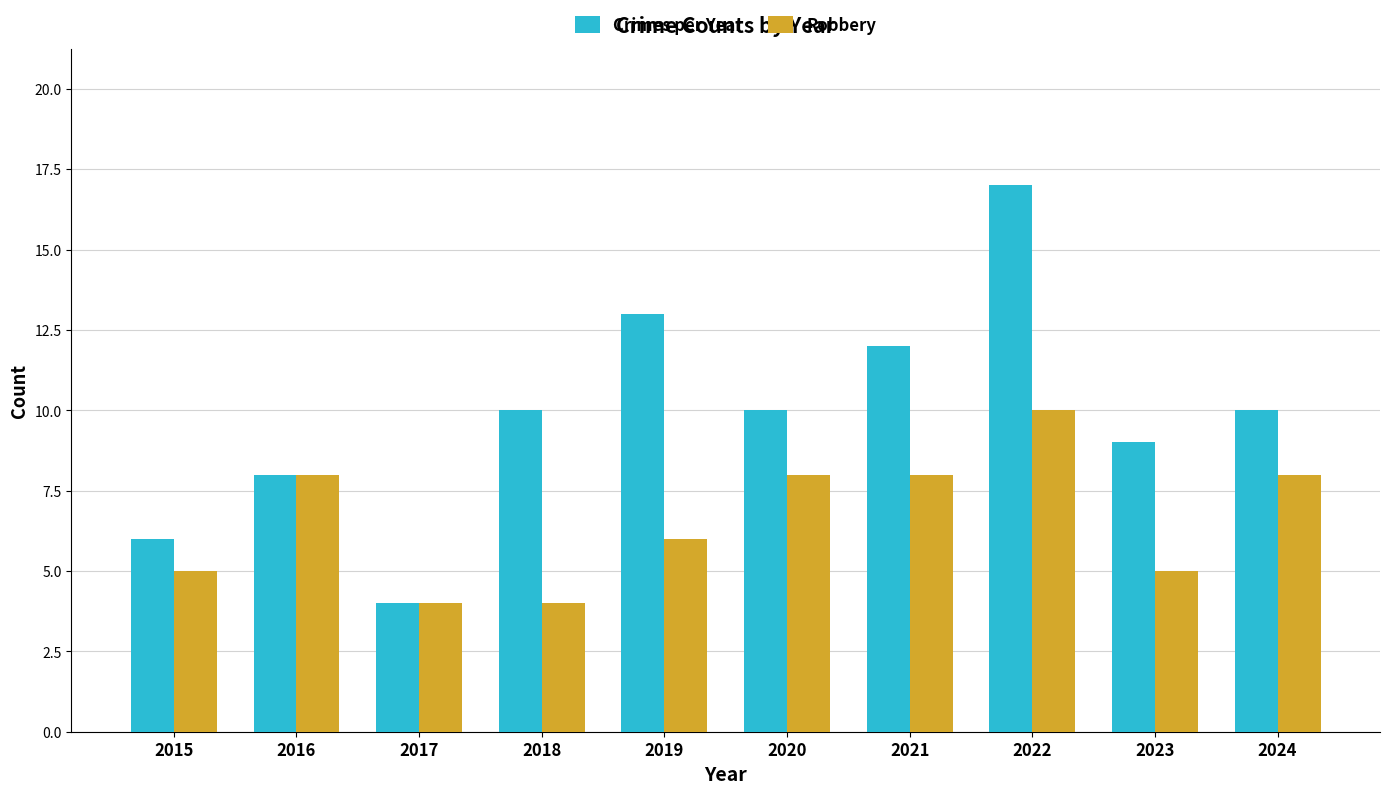

True or false: Crimes per Year has a value of 6 at 2015.

True